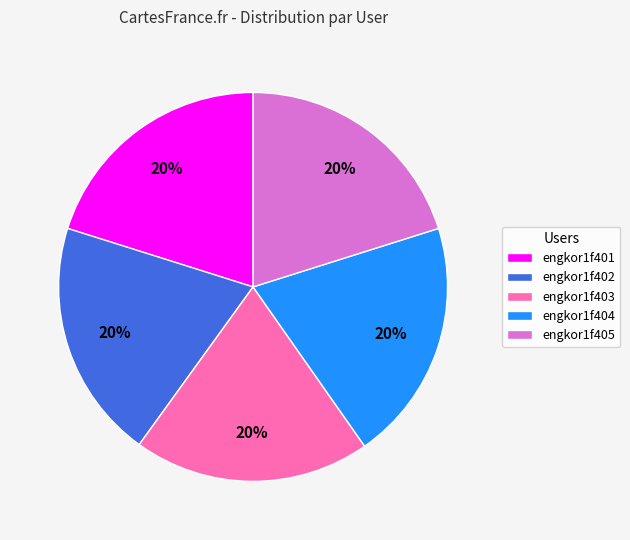

Is the sum of engkor1f404 and engkor1f405 greater than half?

No